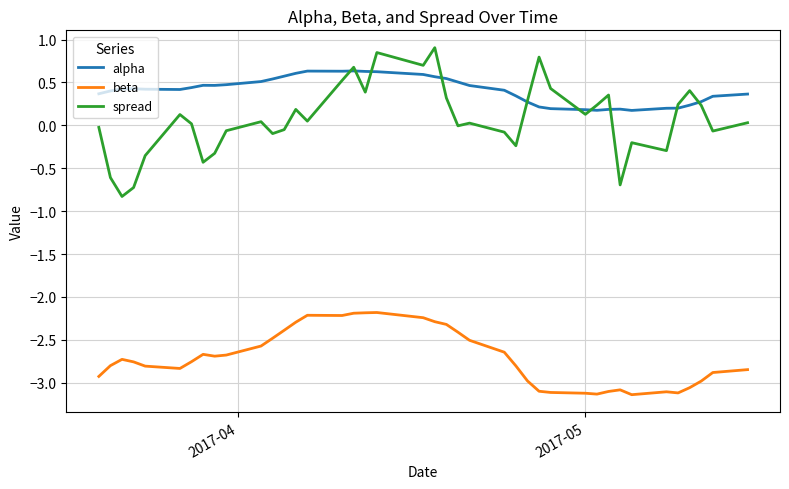

How many series are shown in this chart?

3